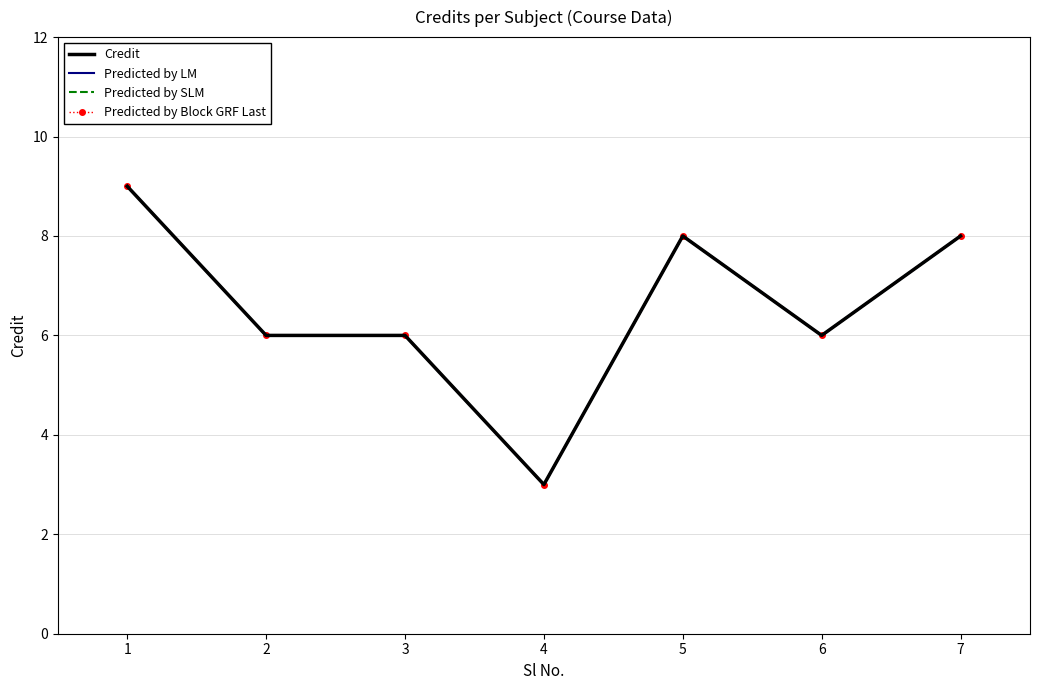

At which category is the sum across all series the highest?

1